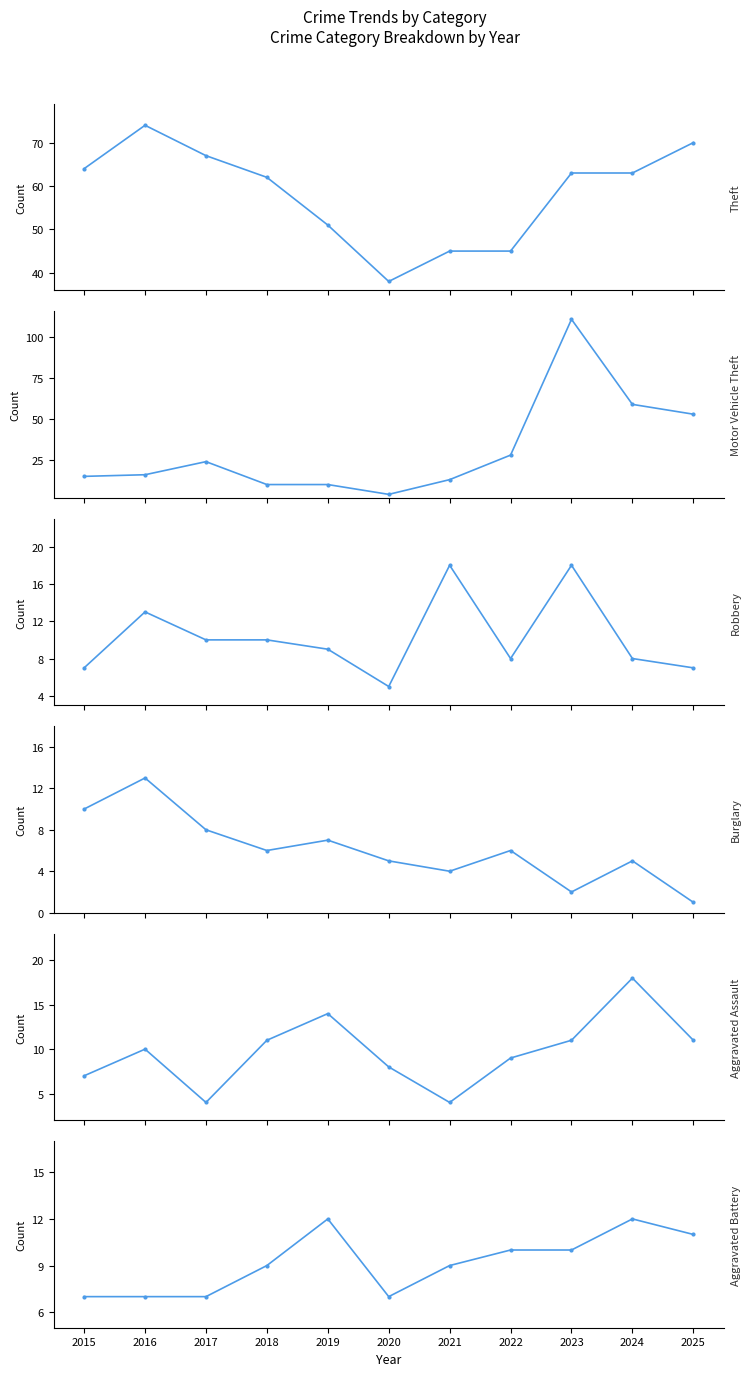

In Robbery, how many points are higher than both neighbors (excluding endpoints)?

3